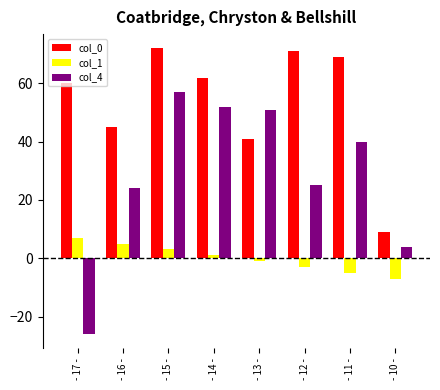

What is the highest value of the col_4 series?

57